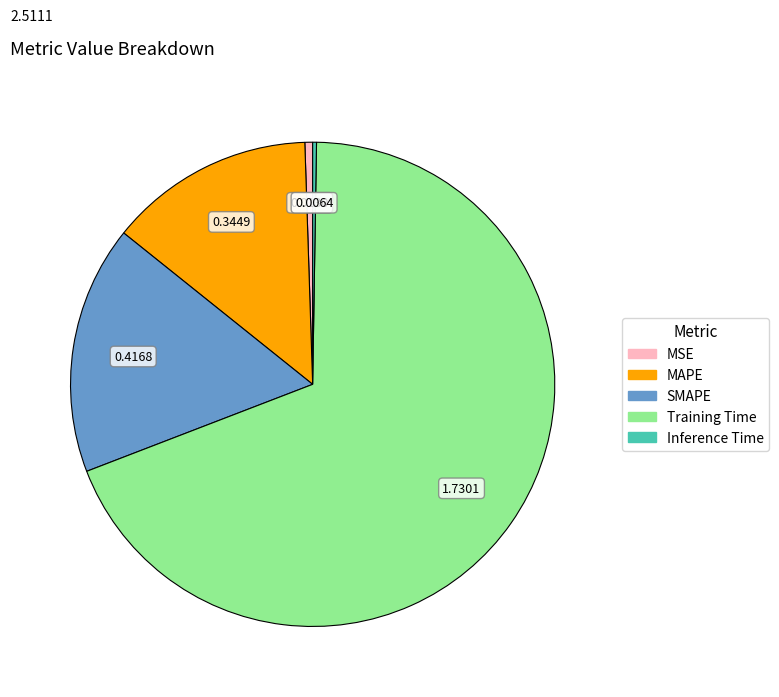

Which slice represents more than half of the pie?

Training Time